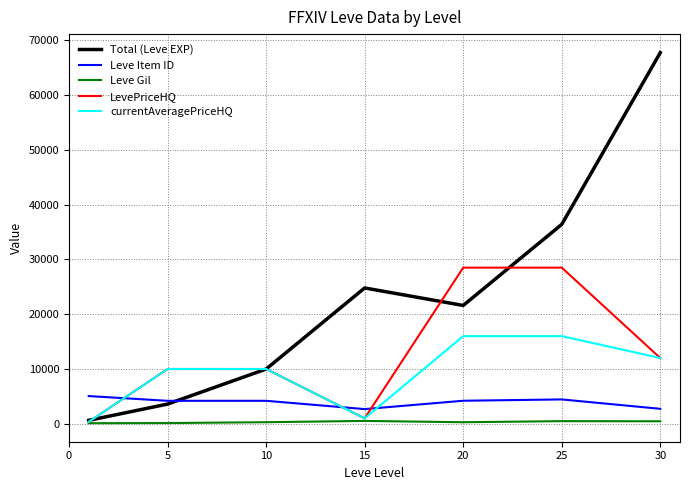

Which series has the largest range (max minus min)?

Total (Leve EXP)